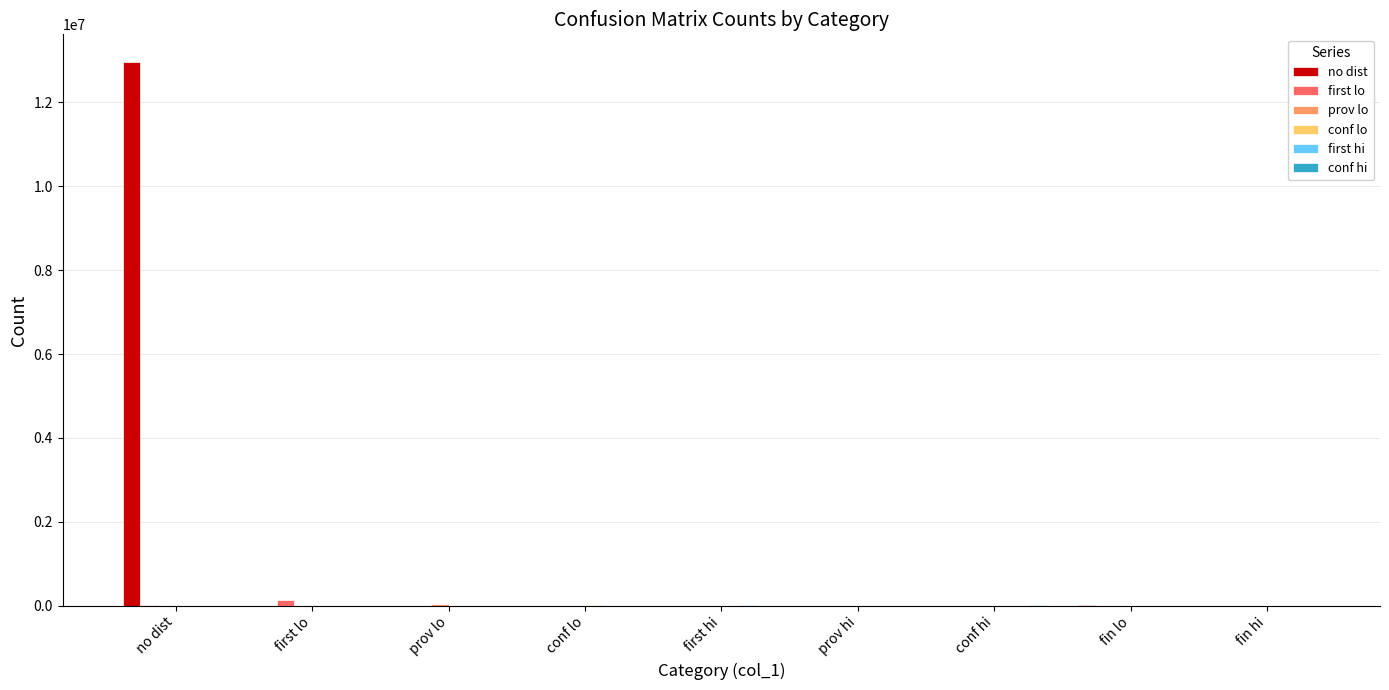

Which series changed the most between no dist and fin lo?

no dist